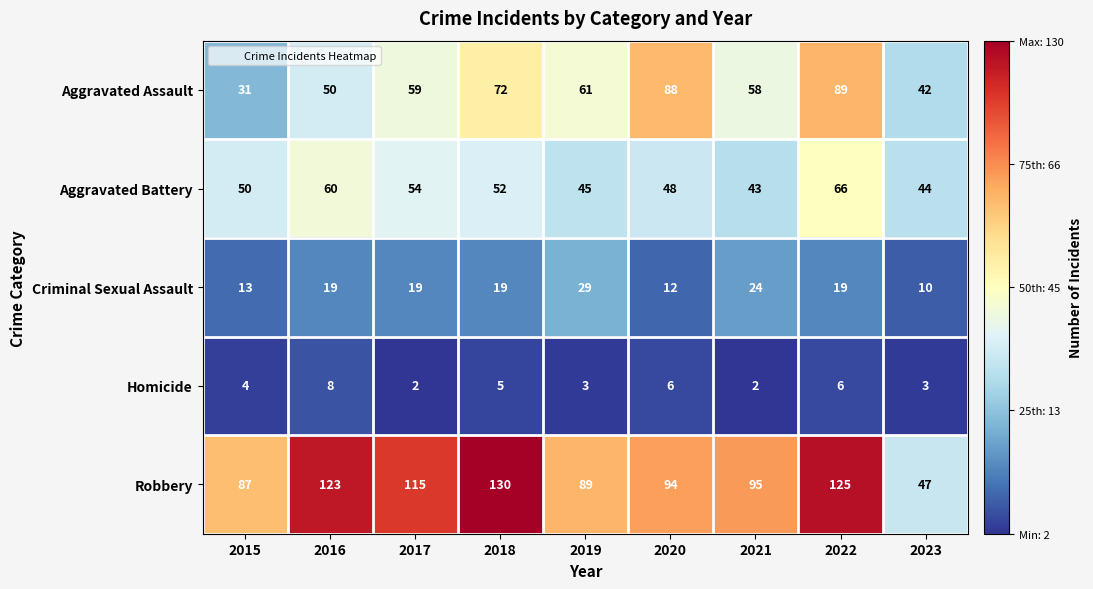

What is the spread (max minus min) of values at 2015?

83